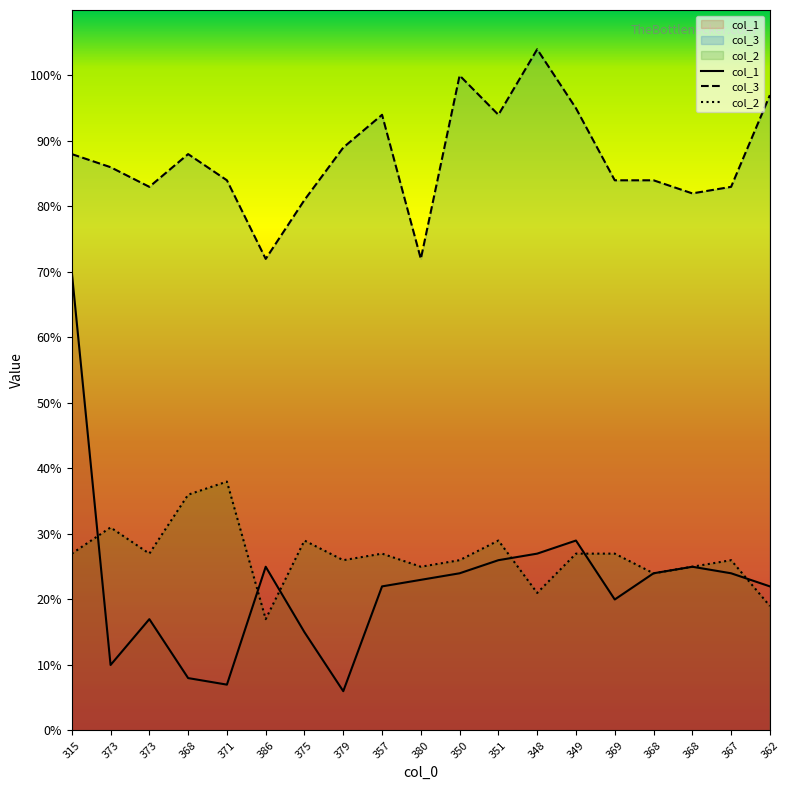

List the labels in order of col_3 value, smallest first.

386, 380, 375, 368, 373, 367, 371, 369, 368, 373, 315, 368, 379, 357, 351, 349, 362, 350, 348